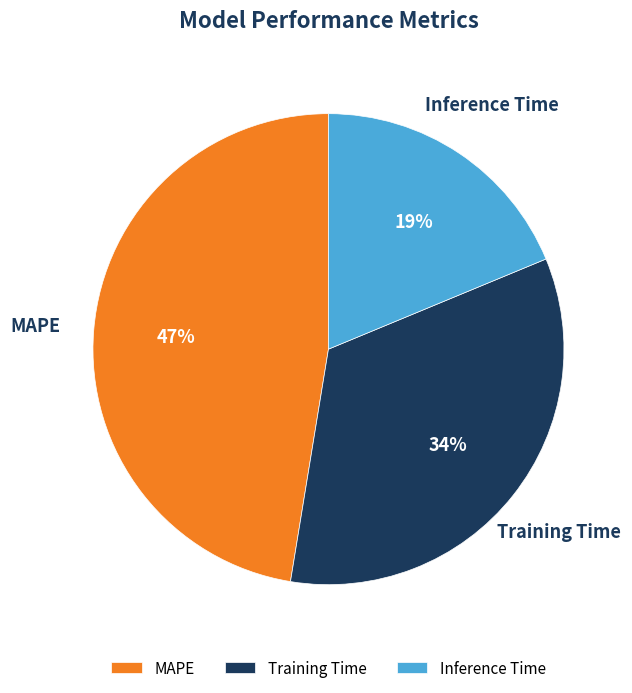

What is the smallest slice in the pie chart?

Inference Time